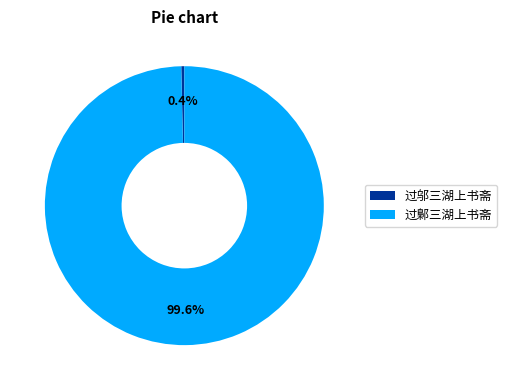

Approximately how many times larger is the value at 过鄡三湖上书斋 compared to 过邬三湖上书斋?

283.6